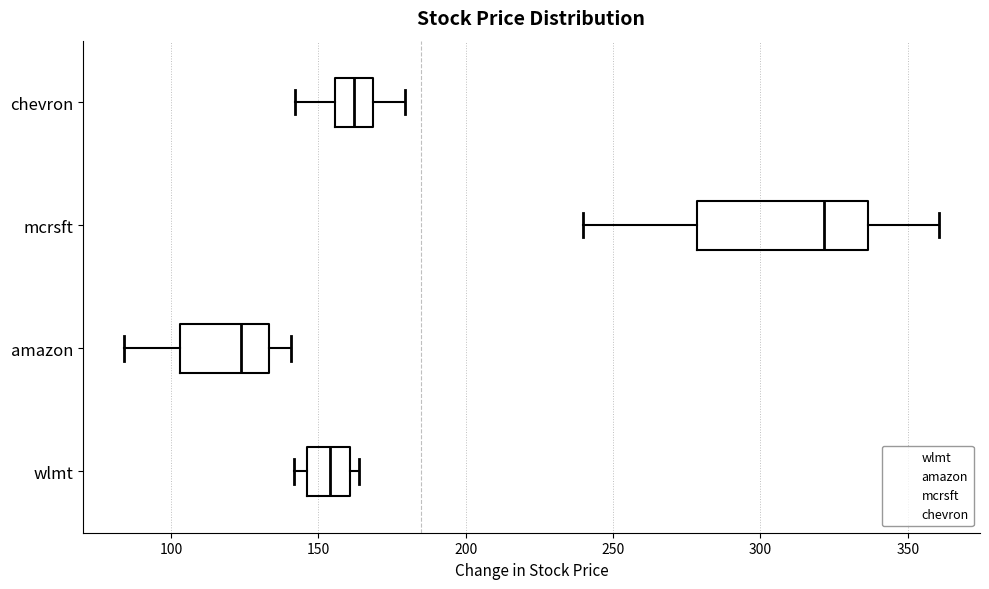

Reading bottom to top, transcribe this box plot: for each box, give where its median line is, the range the box spans, and where its two whiskers end, as read against the x-axis. The values are not printed on the chart, so give them approximately, as read against the axis.

wlmt: median 155, box 145 to 160, whiskers 140 to 165
amazon: median 125, box 105 to 135, whiskers 85 to 140
mcrsft: median 320, box 280 to 335, whiskers 240 to 360
chevron: median 160, box 155 to 170, whiskers 140 to 180